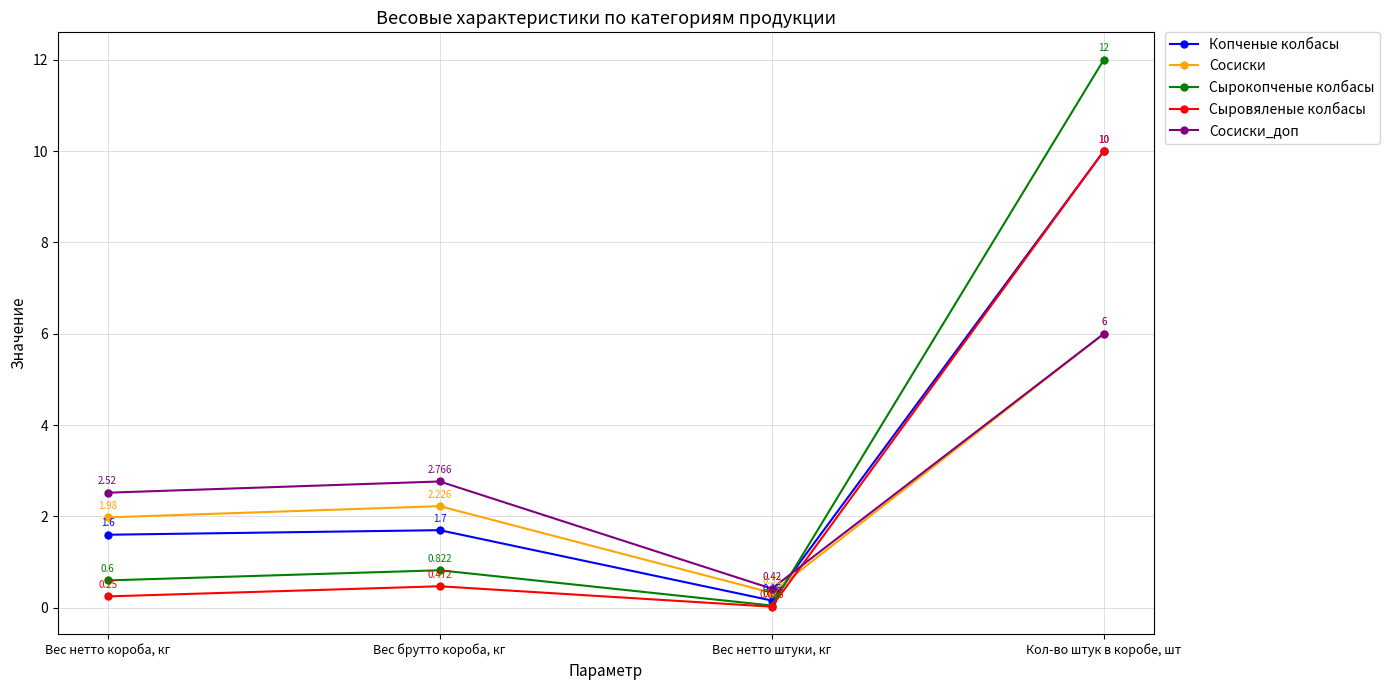

The value of Копченые колбасы at Вес нетто короба, кг is 1.6. True or false?

True